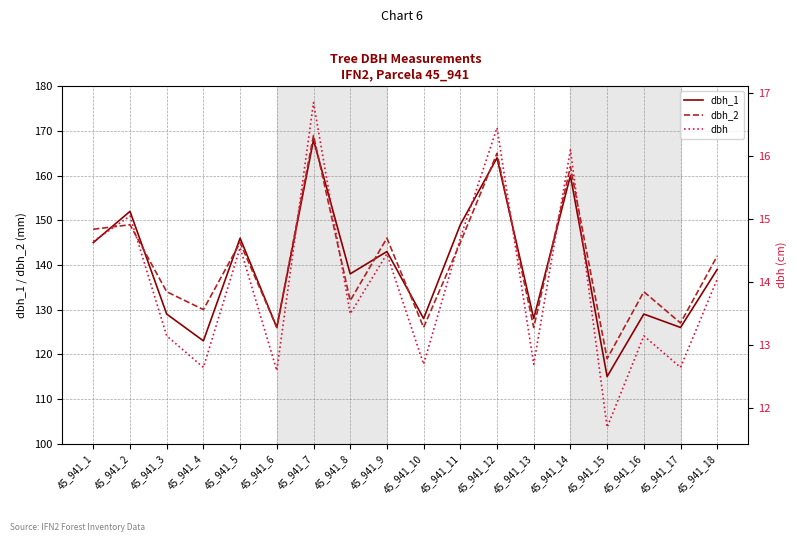

Where is the first local maximum for dbh?

45_941_2